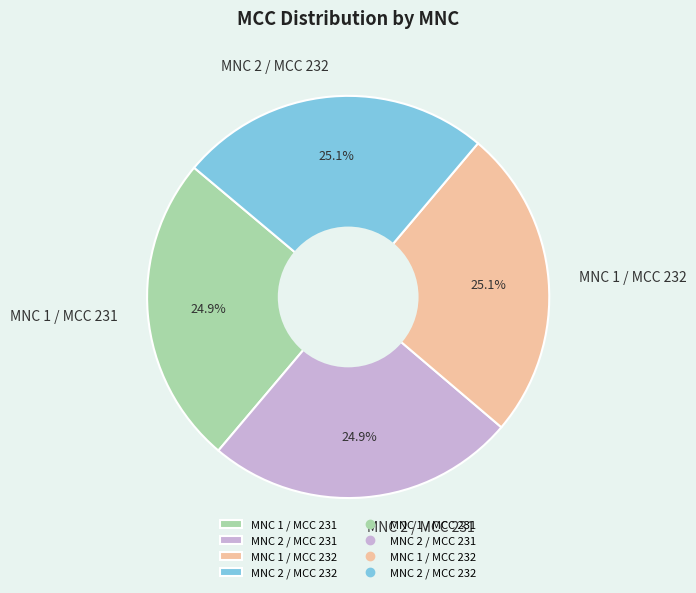

What is the ratio of the value at MNC 1 / MCC 232 to the value at MNC 2 / MCC 231?

1.0